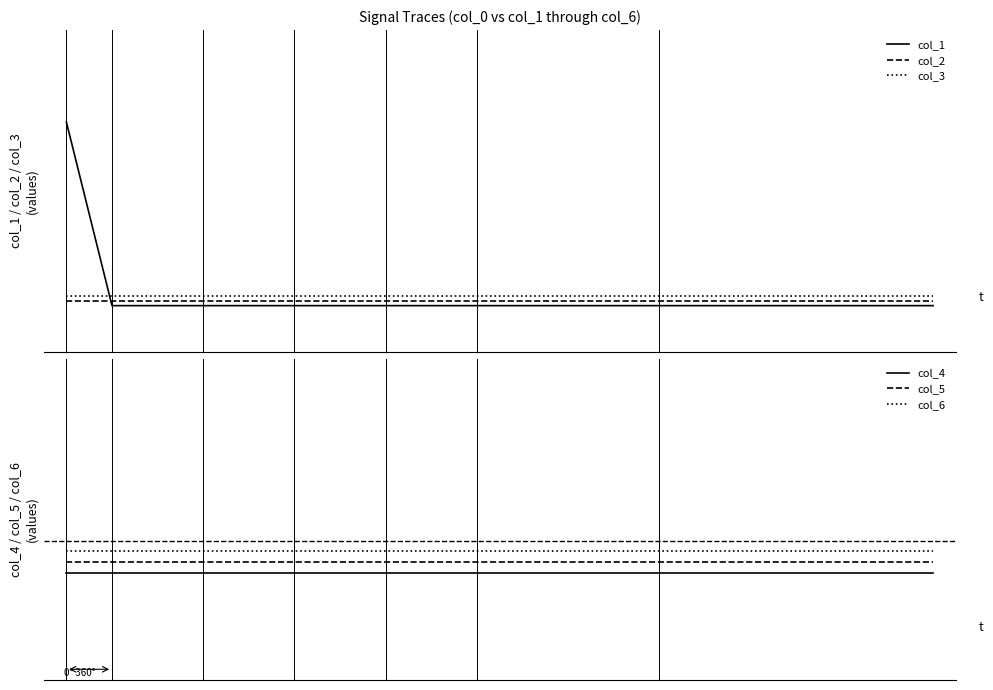

What is the sum of all col_5 values?

1.0